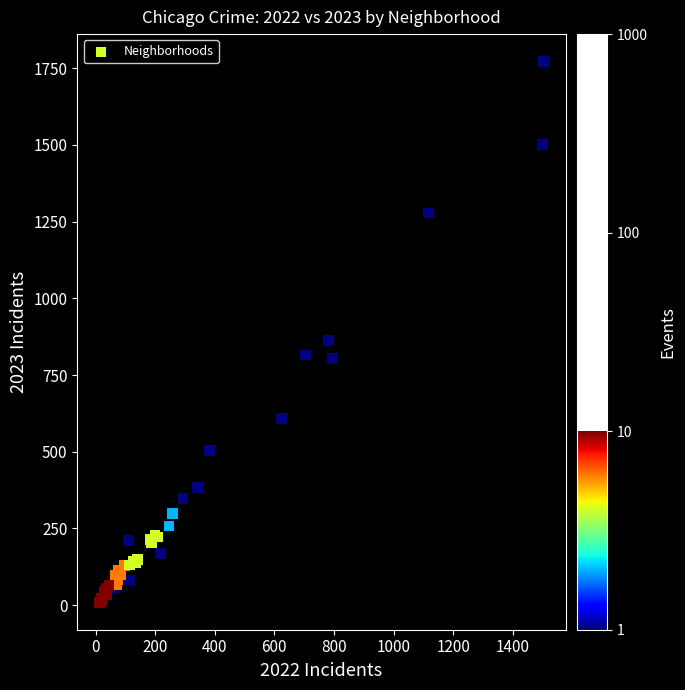

What Y value in the scatter plot is closest to 890?

863